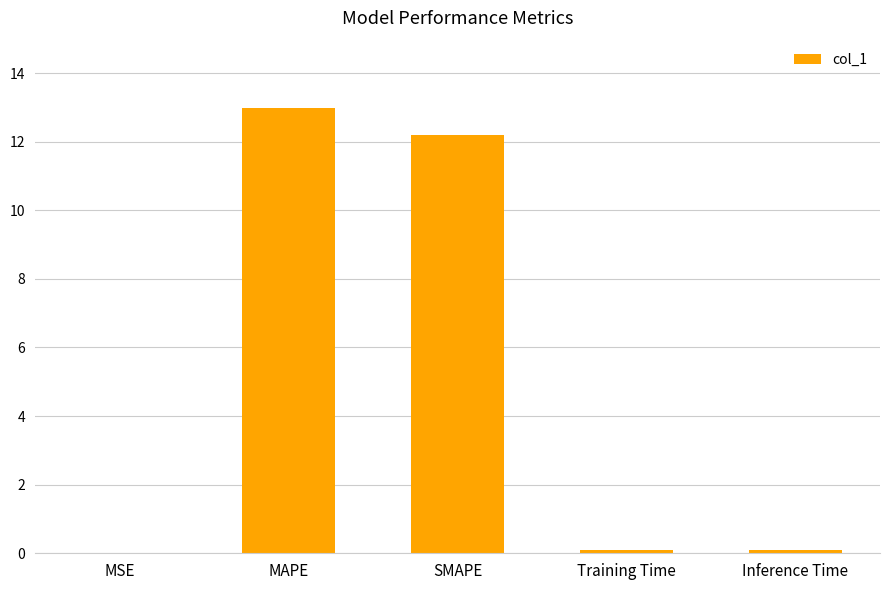

What is the sum of all values?

25.4